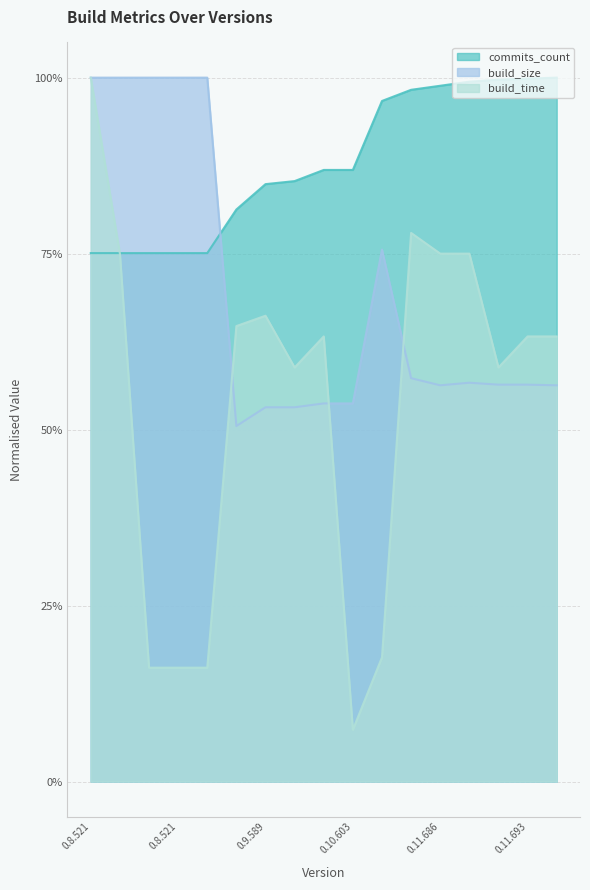

The value of commits_count at 0.9.589 is 1.5. True or false?

False